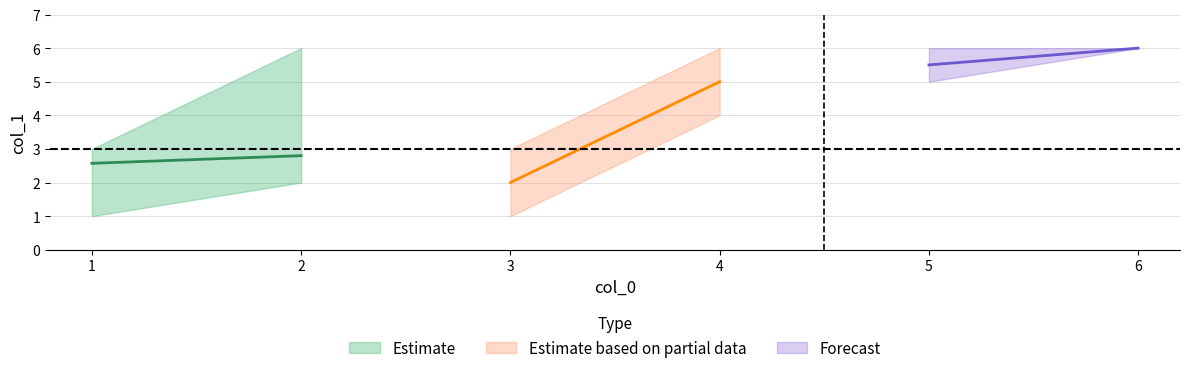

What is the spread (max minus min) of values at 1?

2.0